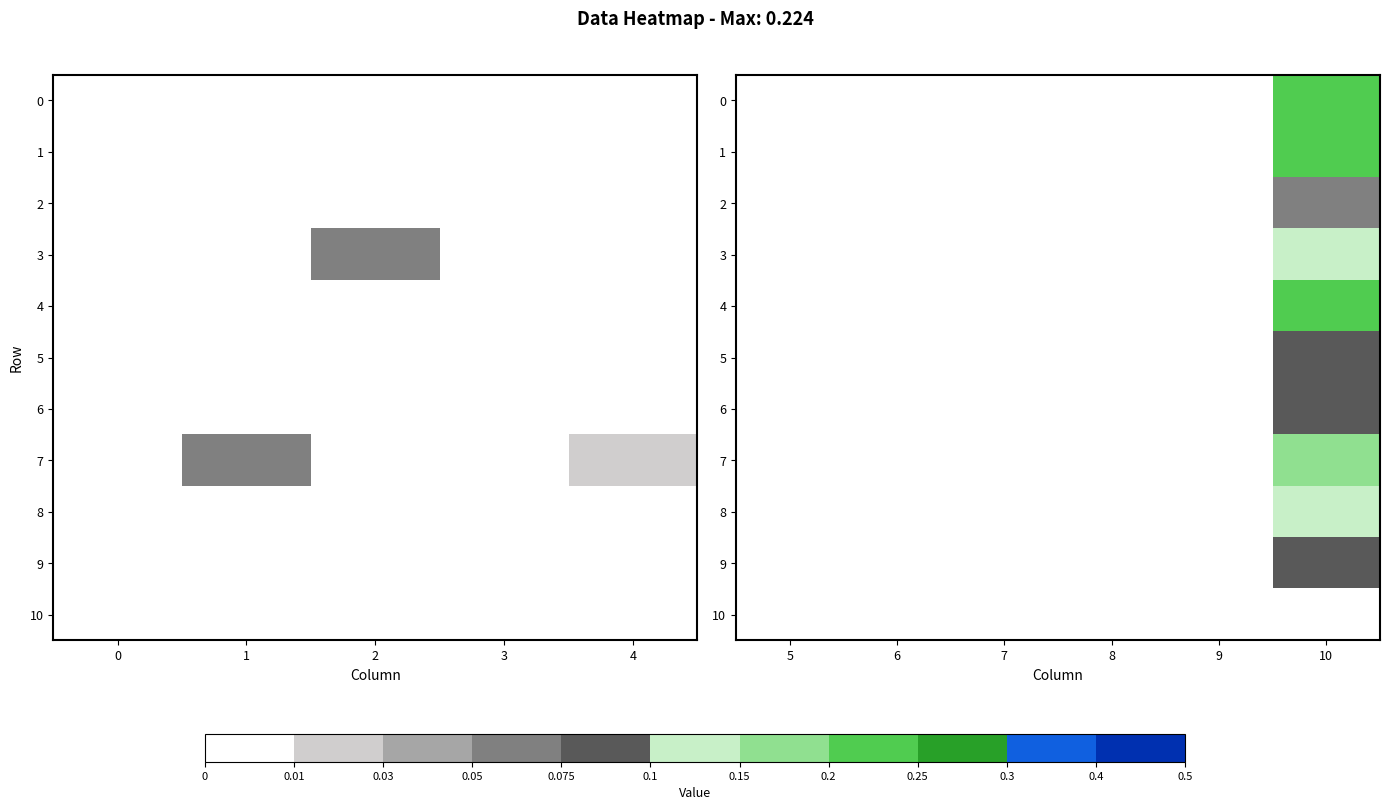

What is the greatest value displayed?

0.2